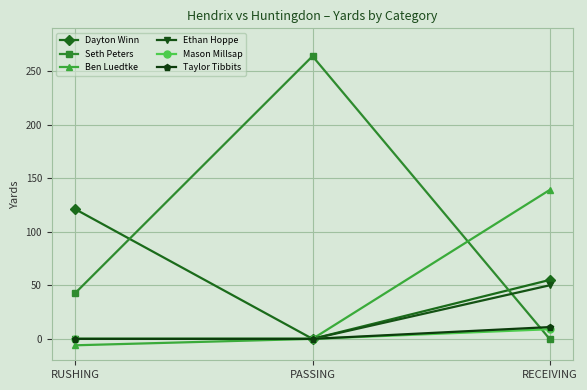

What is the smallest value displayed?

-6